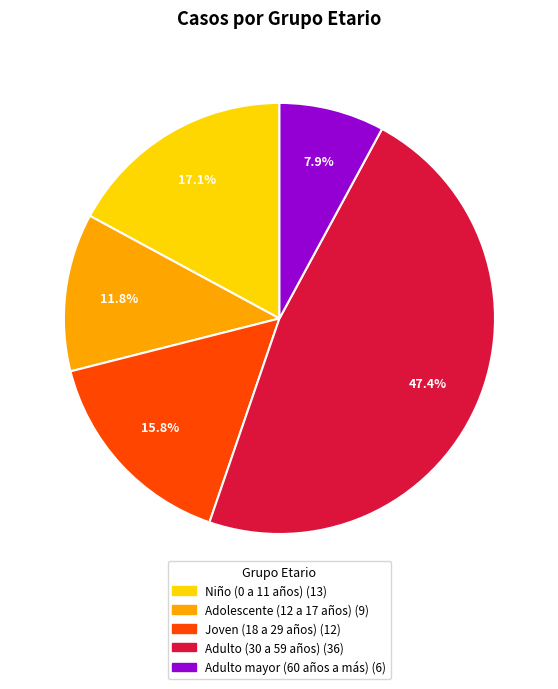

Which category has the biggest portion of the pie?

Adulto (30 a 59 años)